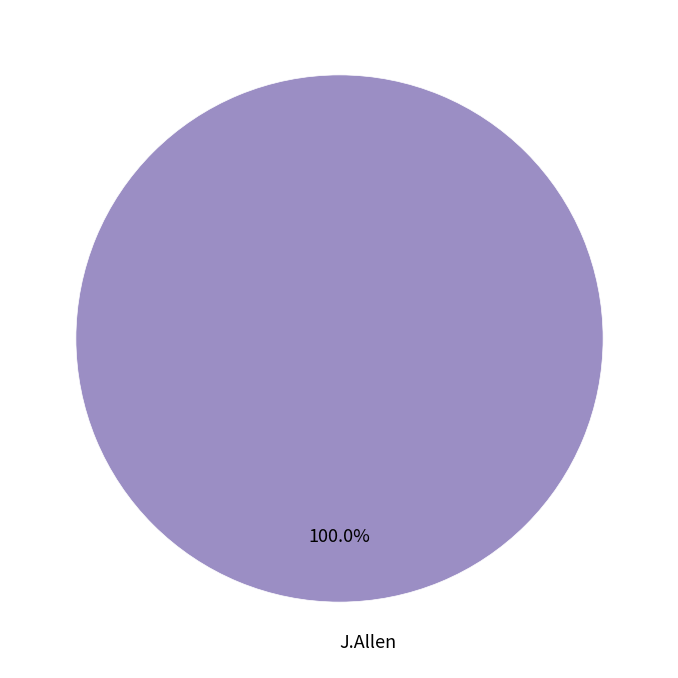

Rank the categories by value from lowest to highest.

J.Allen